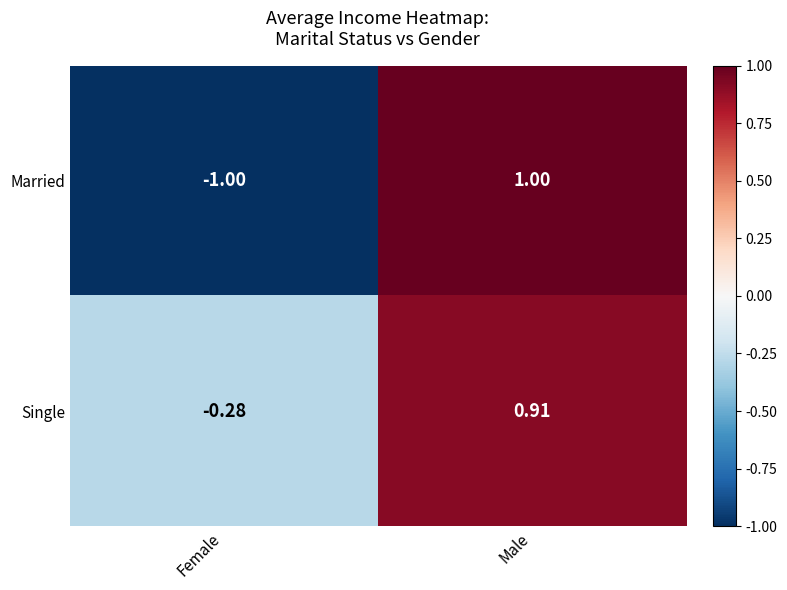

At which category does the chart reach its minimum across all series?

Female